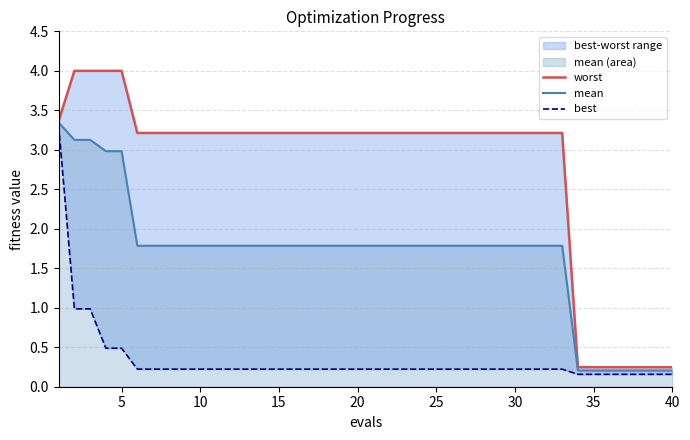

The mean series shows 4.9 at 5. True or false?

False